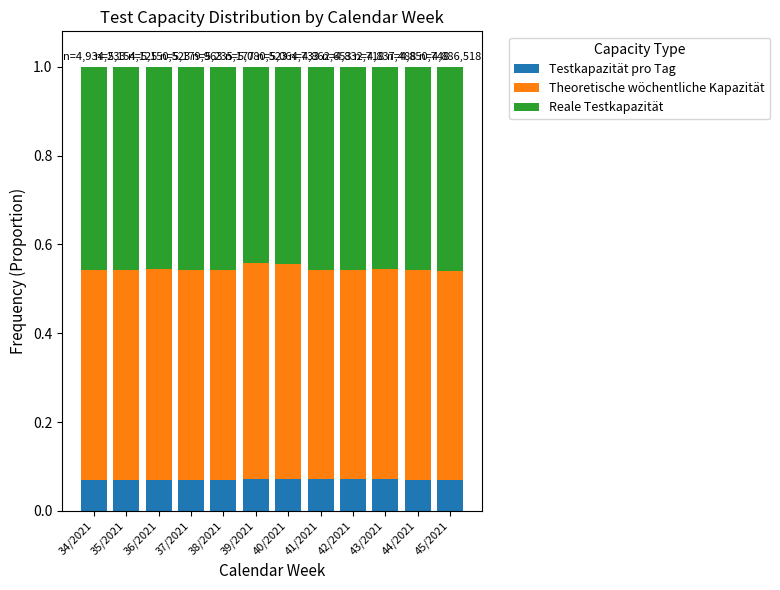

What is the sum of all Testkapazität pro Tag values?

0.8